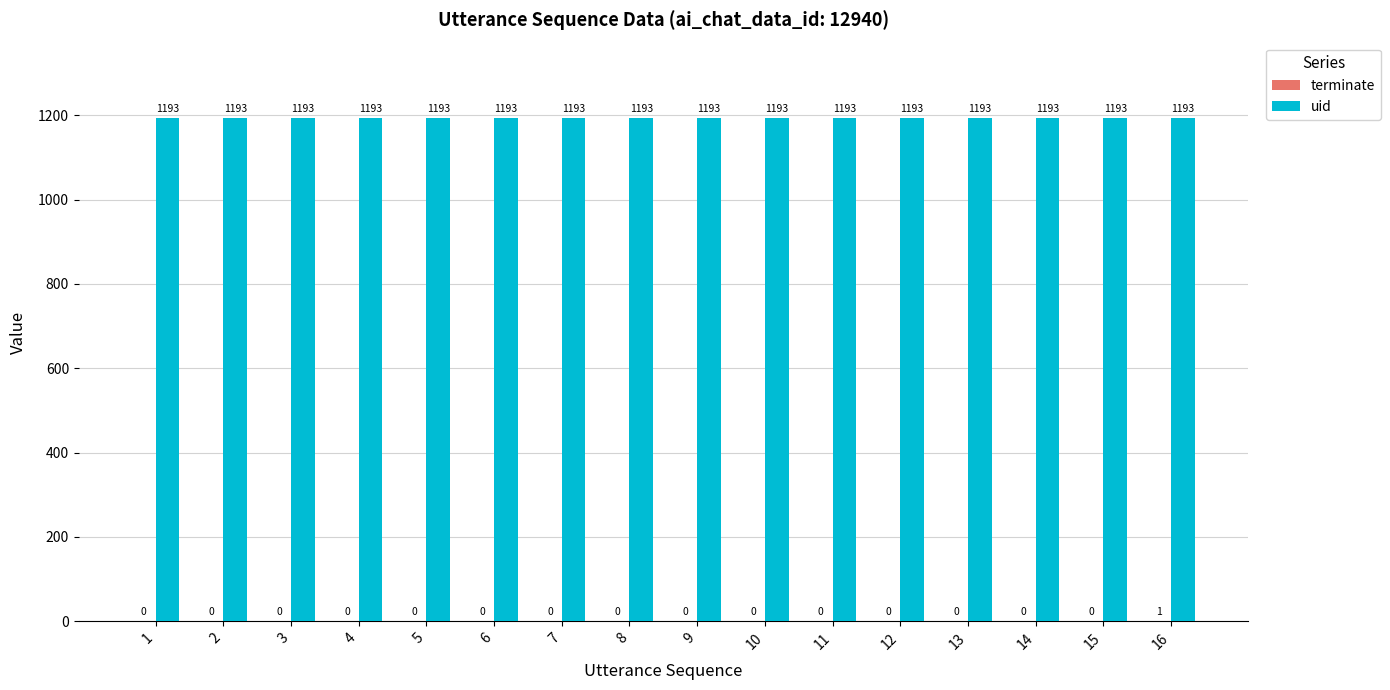

What is the highest value of the uid series?

1193